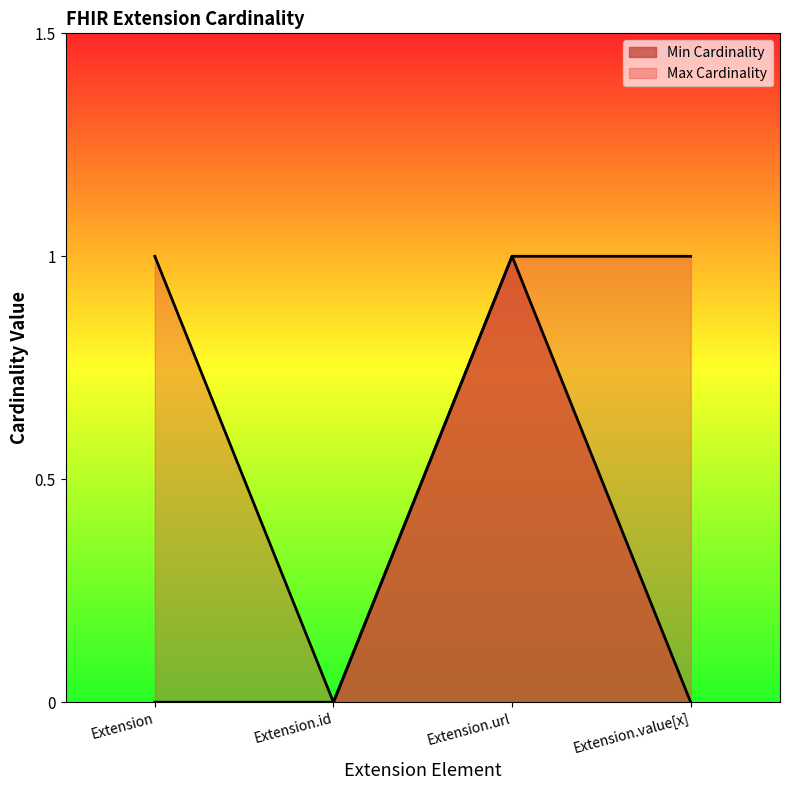

Reading left to right, extract all data points from this chart.

Min Cardinality: Extension=0	Extension.id=0	Extension.url=1	Extension.value[x]=0
Max Cardinality: Extension=1	Extension.id=0	Extension.url=1	Extension.value[x]=1